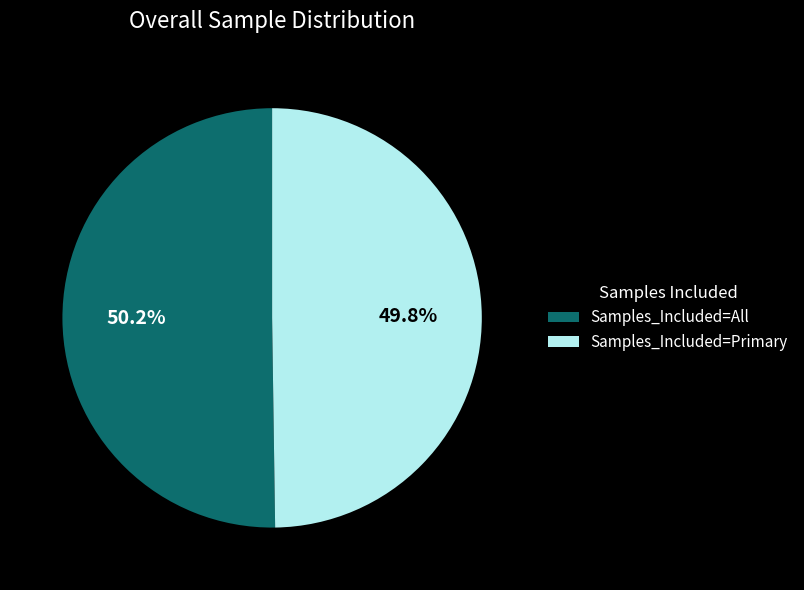

Is the sum of Samples_Included=Primary and Samples_Included=All greater than half?

Yes